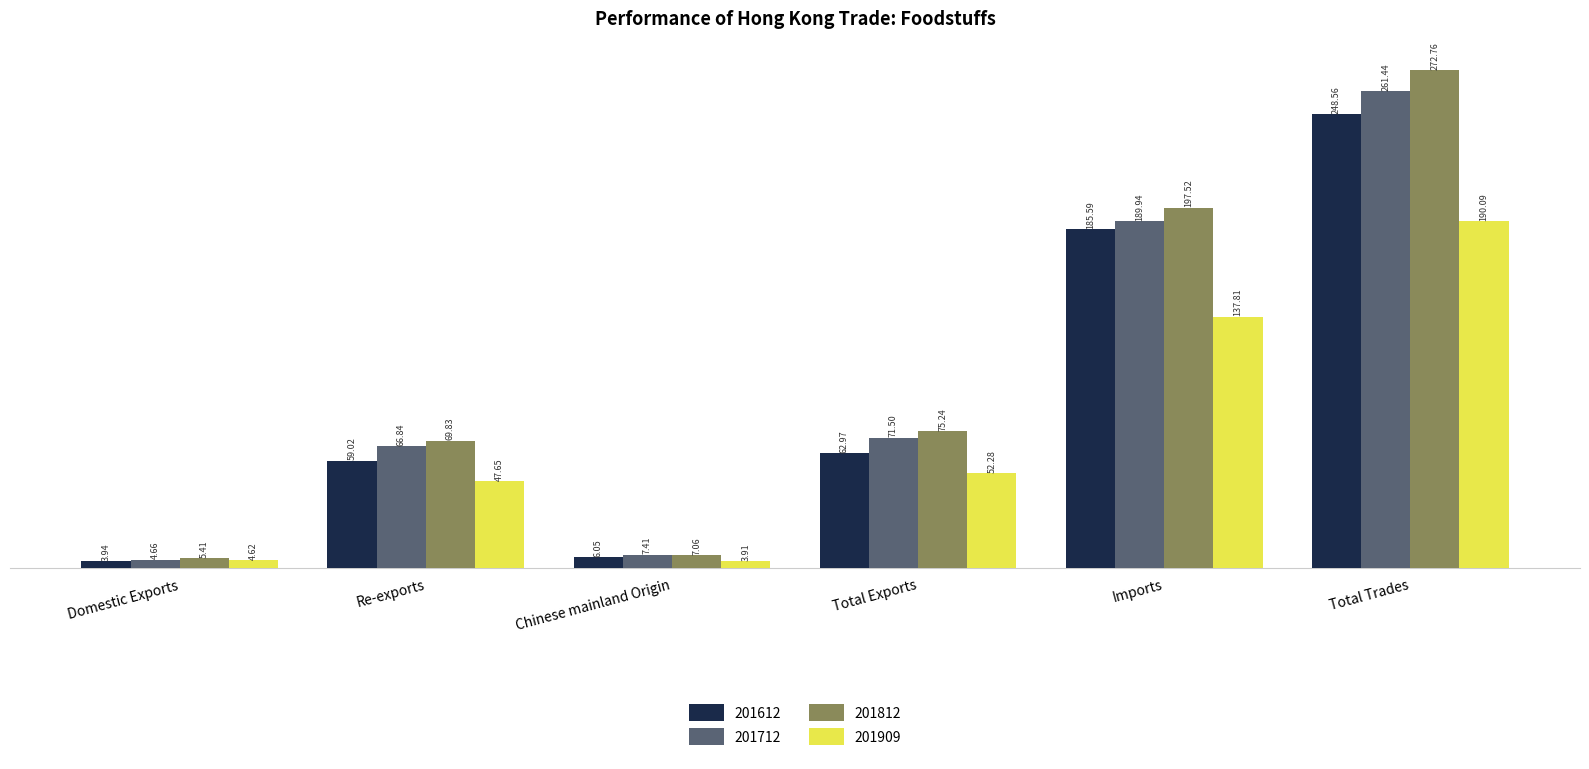

Which series has the widest spread of values?

201812